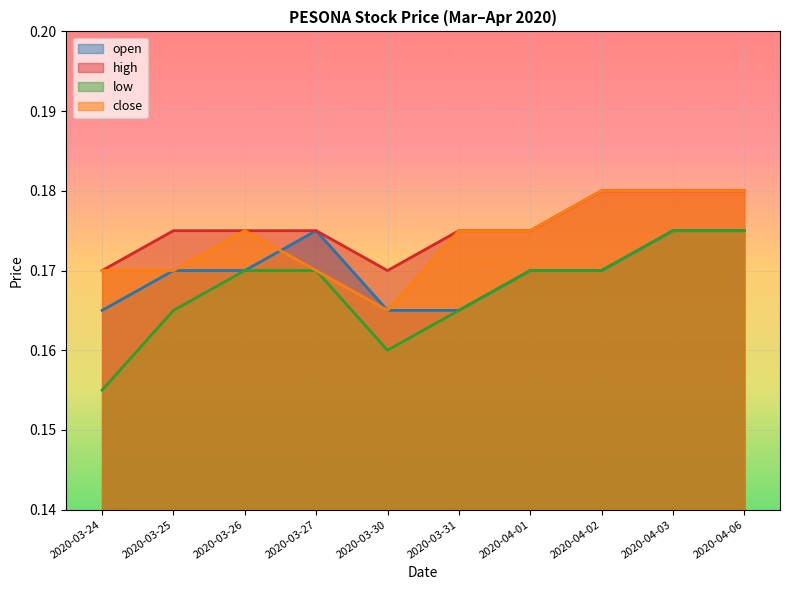

Is it true that high equals 0.2 at 2020-03-31?

True